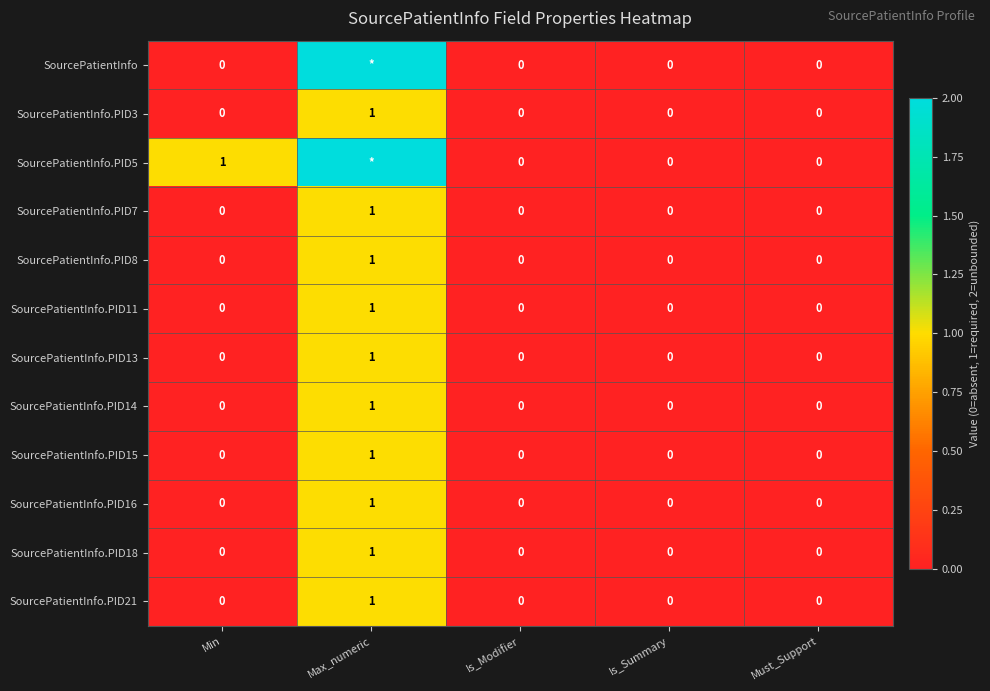

Count the SourcePatientInfo.PID7 values in the range 0 to 1.

5